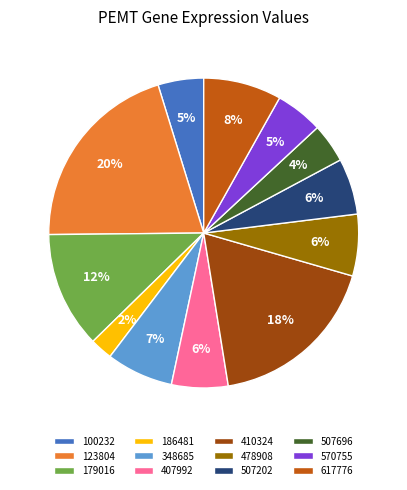

Which has a higher value, 478908 or 407992?

478908